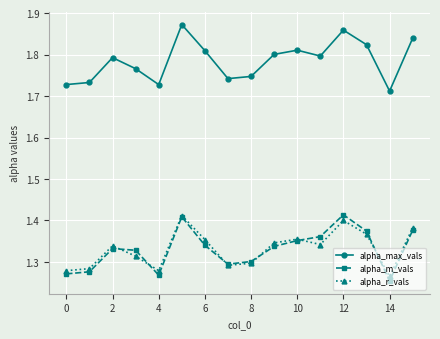

In alpha_r_vals, how many points are higher than both neighbors (excluding endpoints)?

4